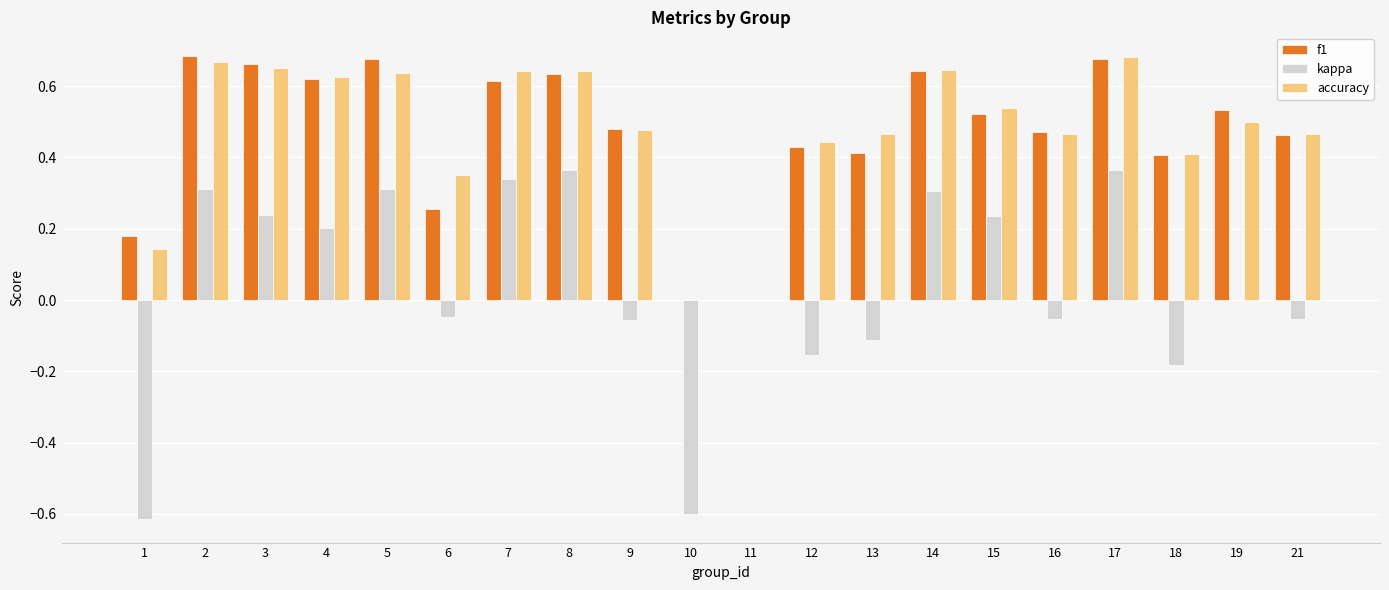

The value of accuracy at 13 is 0.3. True or false?

False